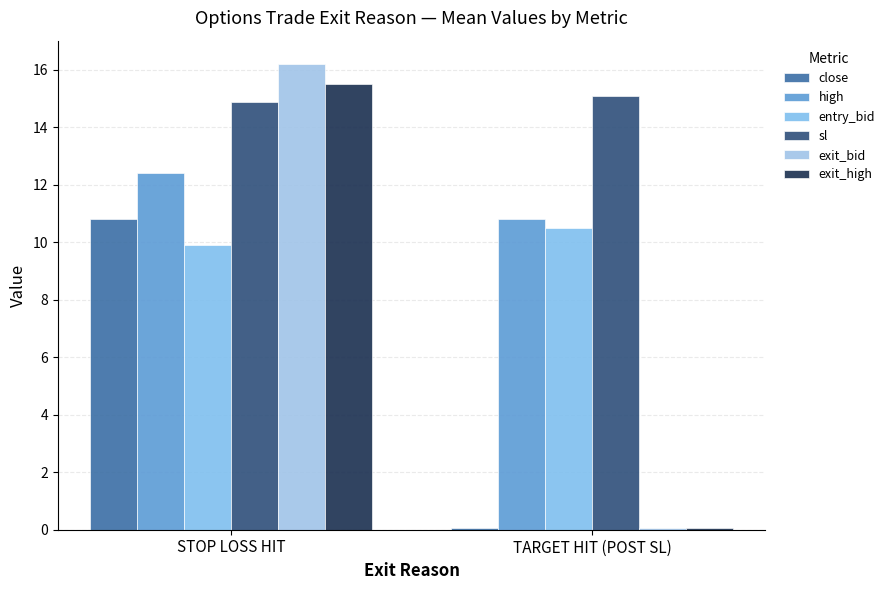

What is the label of the 1st bar from the left?

STOP LOSS HIT